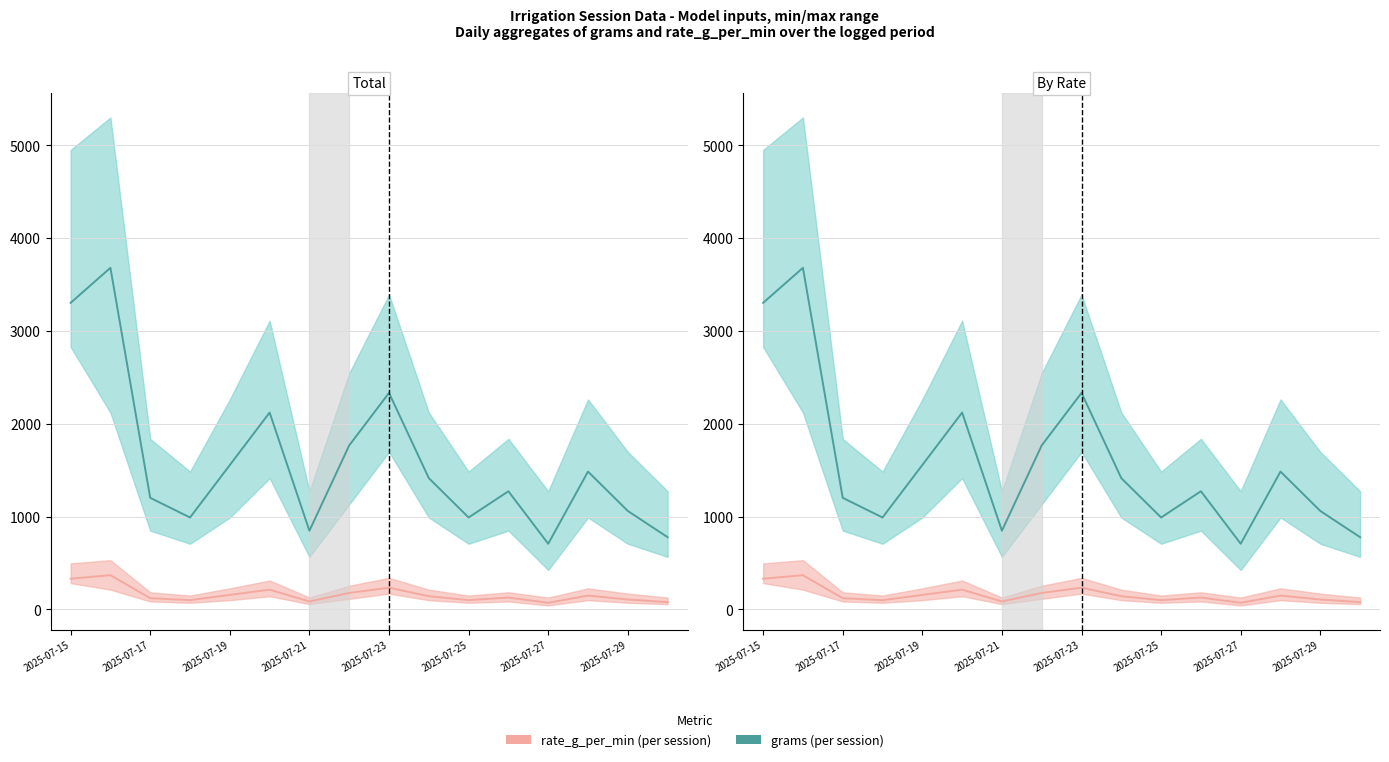

What is the difference between the maximum and minimum values in the grams series?

2973.0